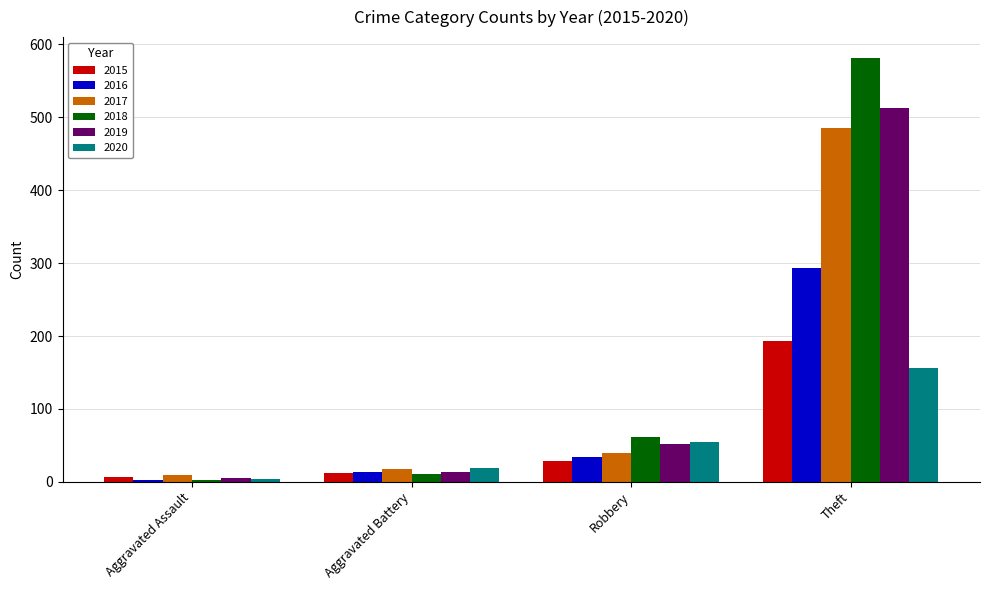

What is the label of the 4th bar from the left?

Theft